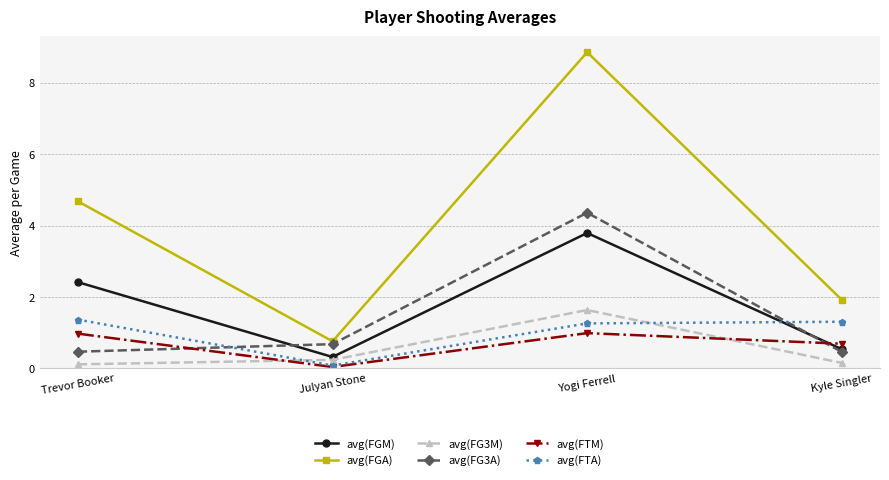

True or false: avg(FG3M) and avg(FG3A) cross at least once.

False